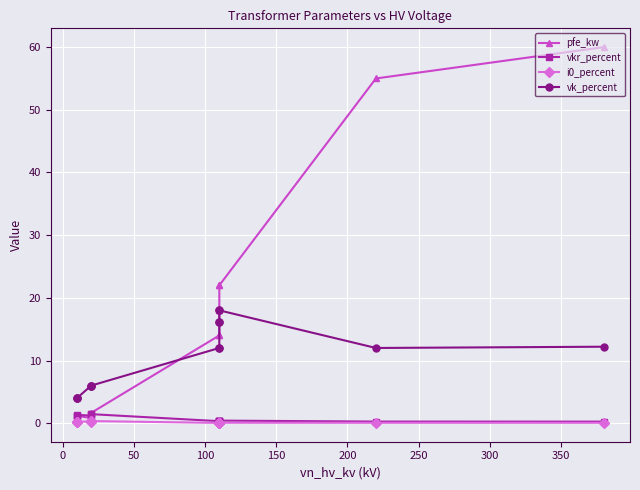

At how many categories does at least one series exceed 40?

2